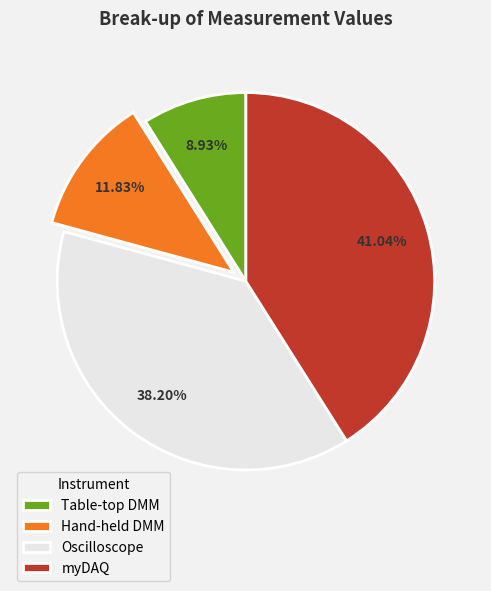

To the nearest percent, what is the combined percentage of Oscilloscope and myDAQ?

79%